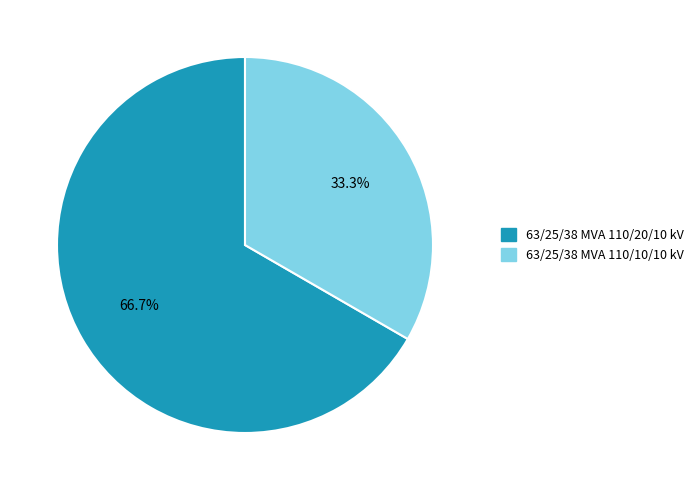

To the nearest percent, what is the average slice percentage?

50%